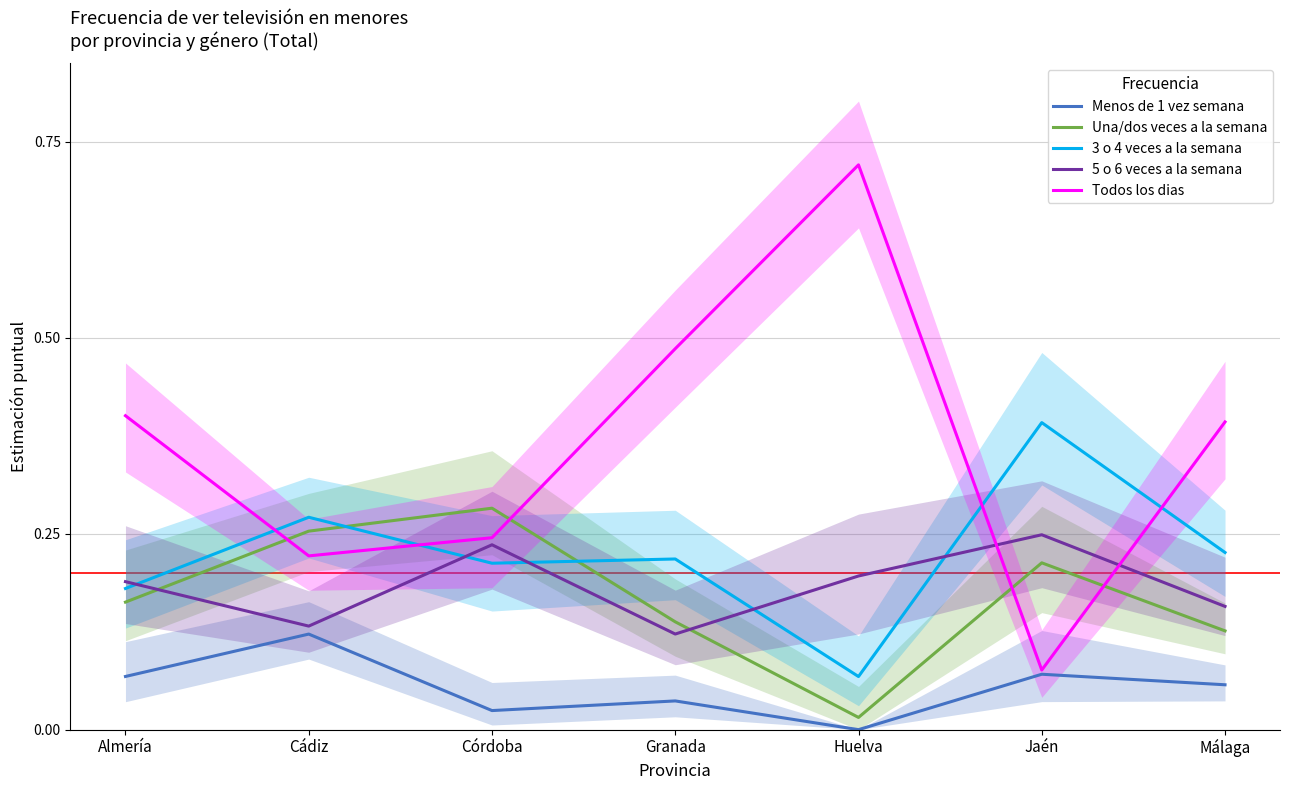

How many intersections are there between 5 o 6 veces a la semana and Todos los dias?

2